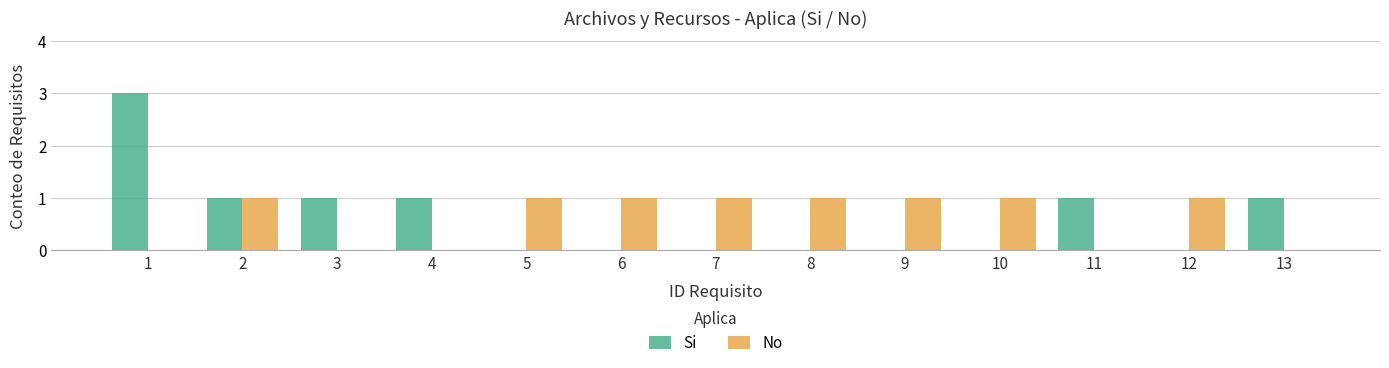

The value of Si at 9 is 2. True or false?

False